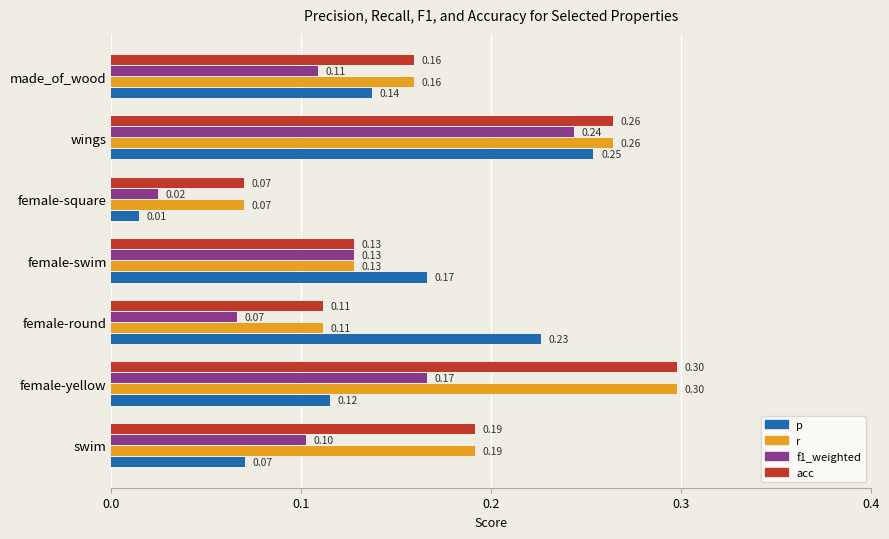

Between female-round and made_of_wood, which series saw the biggest shift?

p